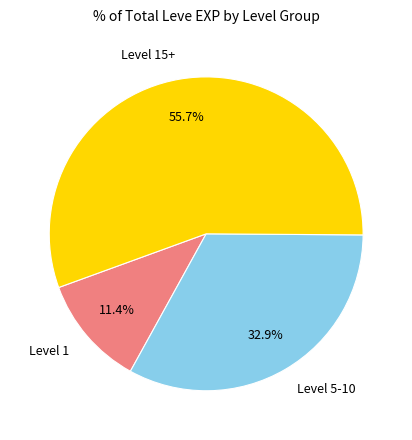

Rank the categories by value from highest to lowest.

Level 15+, Level 5-10, Level 1